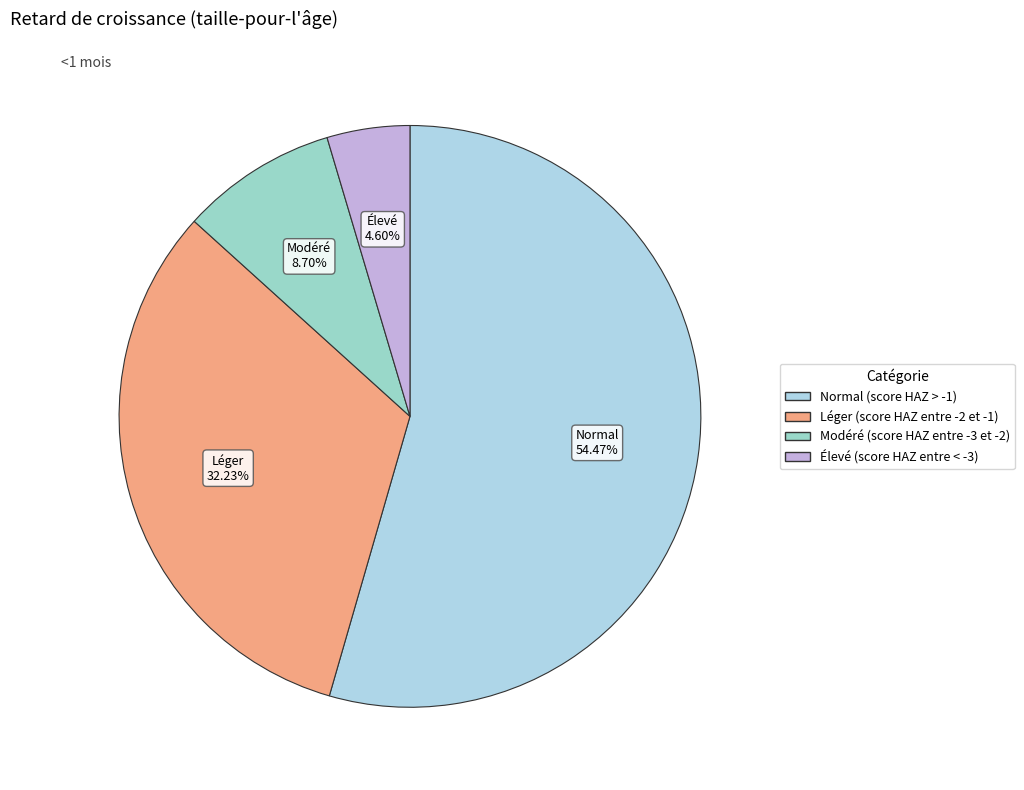

Does Normal (score HAZ > -1) represent more than half of the total?

Yes